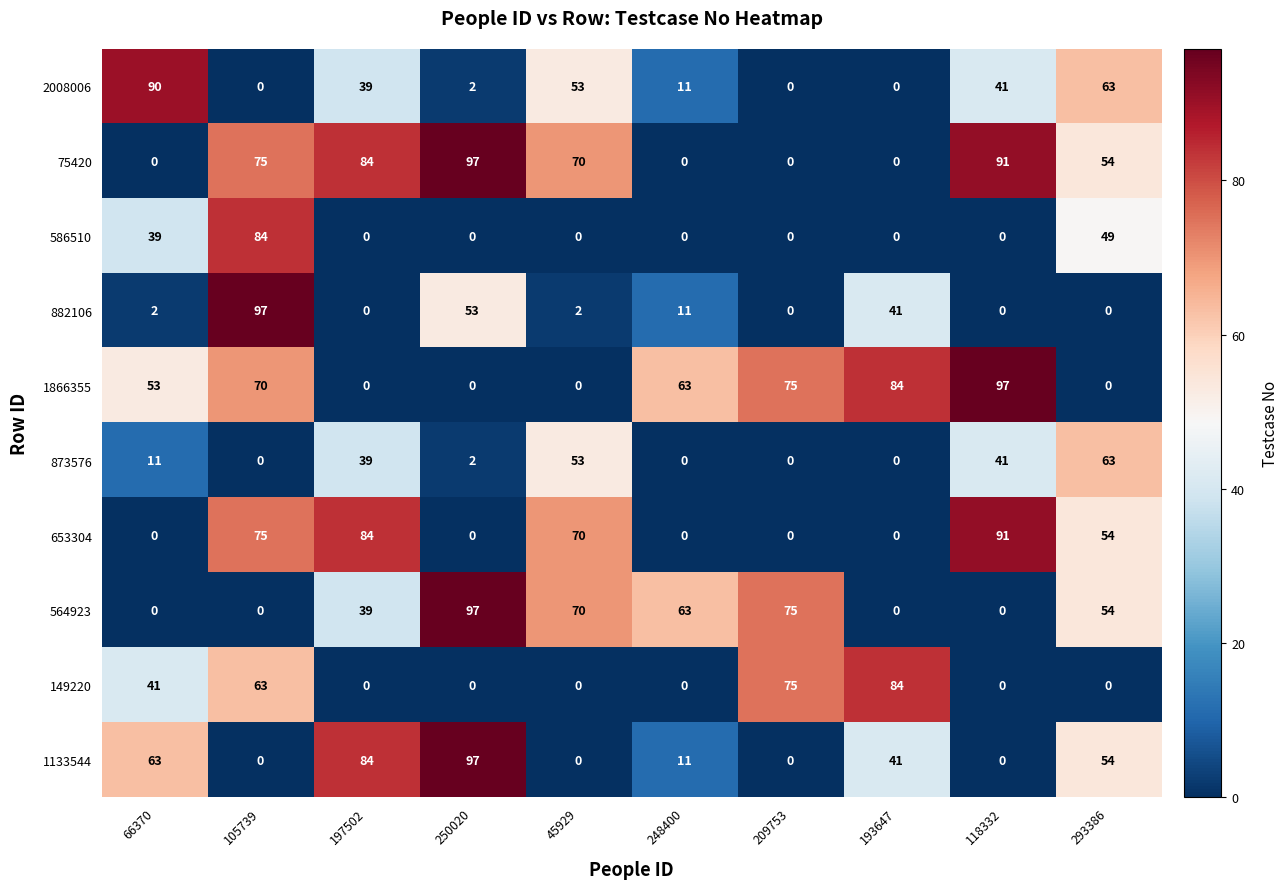

At how many categories does at least one series exceed 22?

10